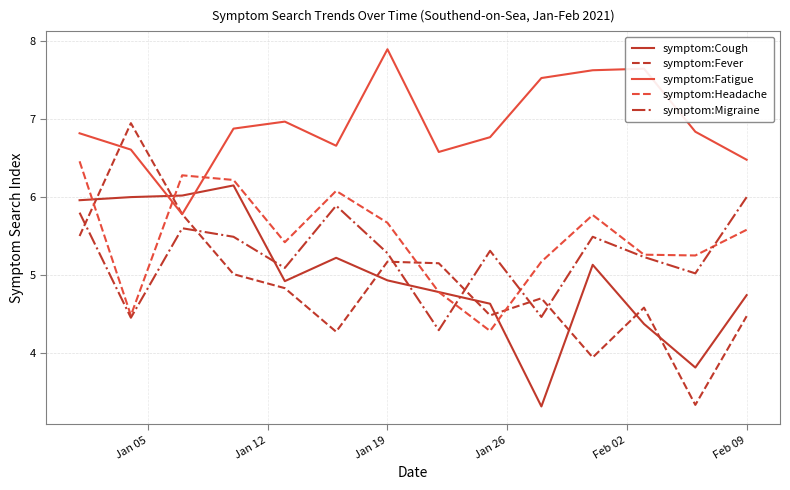

How many intersections are there between symptom:Fatigue and symptom:Cough?

2